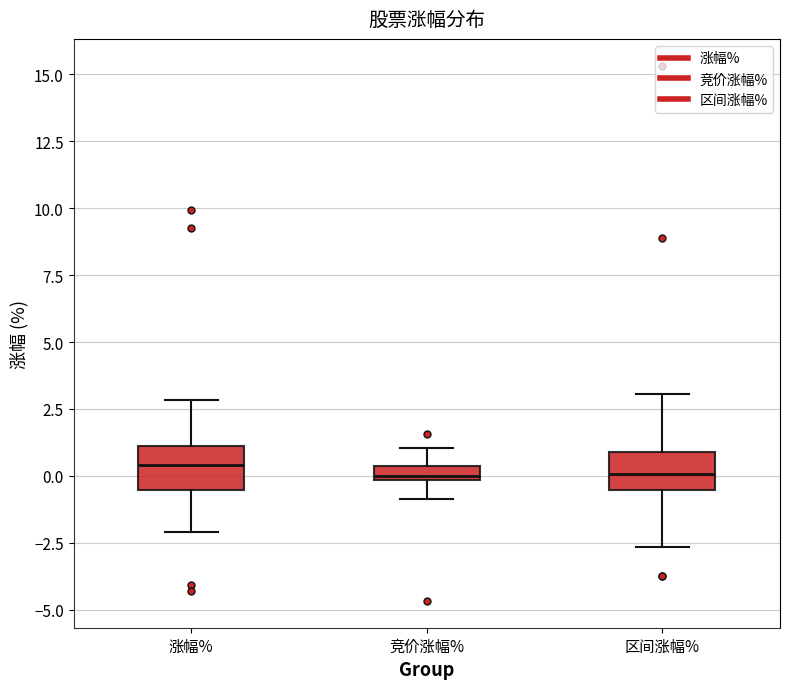

Where is the upper edge of the box for 区间涨幅% on the y-axis? The values are not printed on the chart, so give them approximately, as read against the axis.

1.0